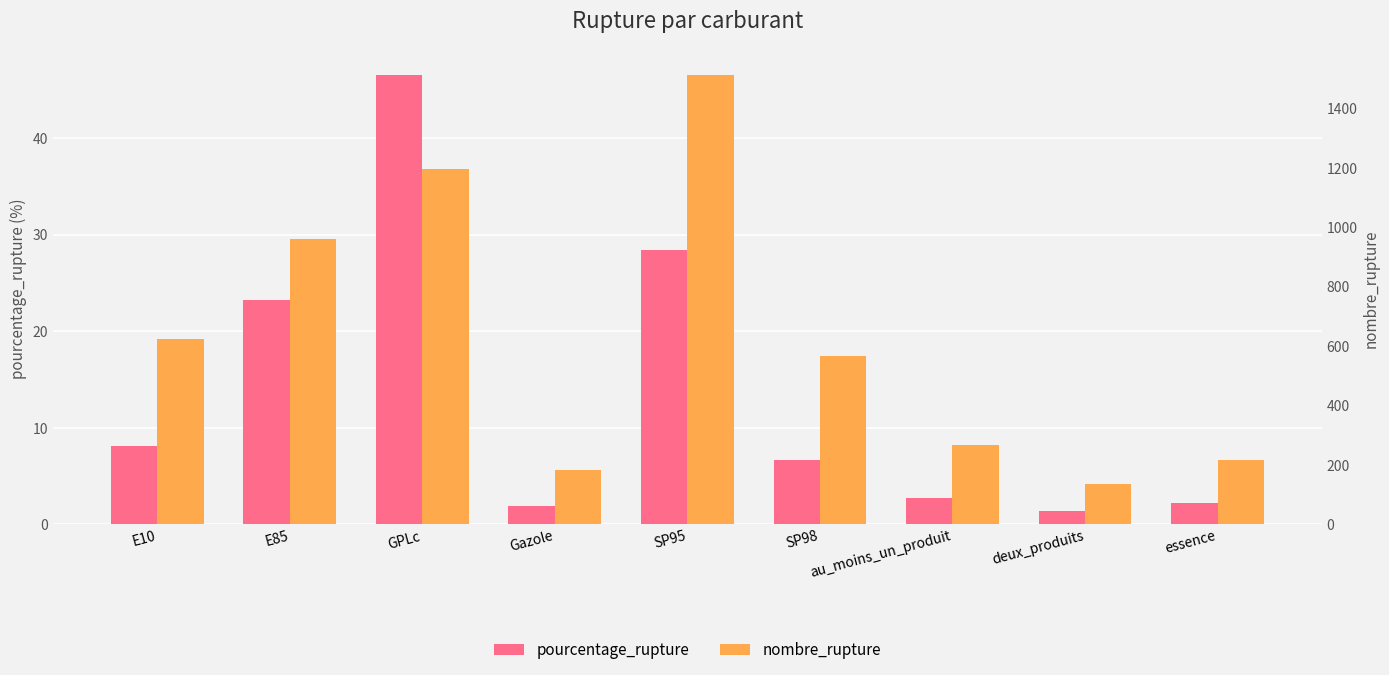

Between GPLc and SP95, which is larger?

GPLc